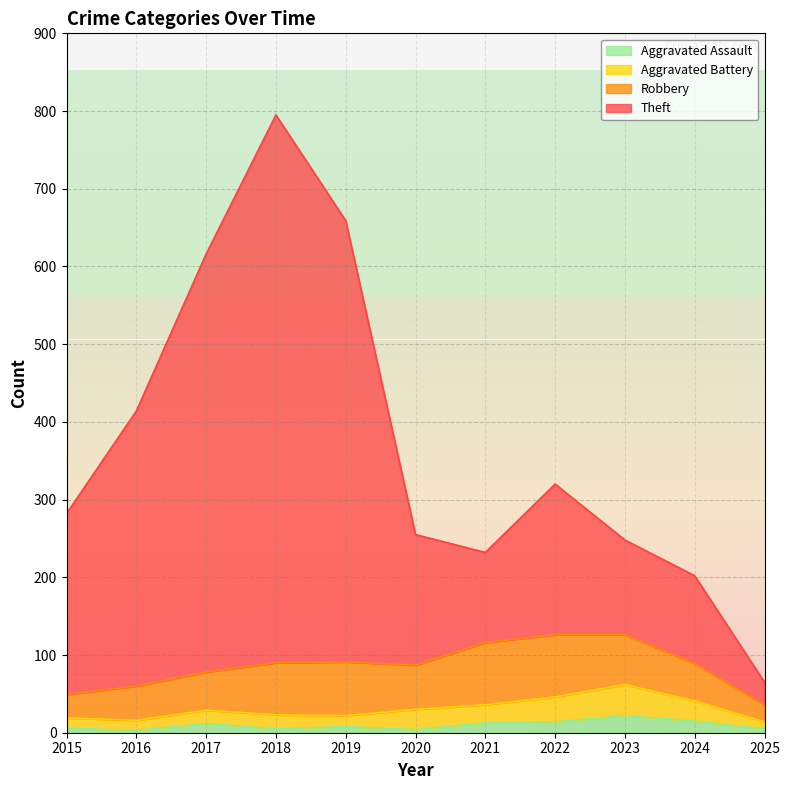

Rank the categories by Aggravated Battery value from highest to lowest.

2023, 2022, 2020, 2024, 2021, 2018, 2017, 2019, 2015, 2016, 2025